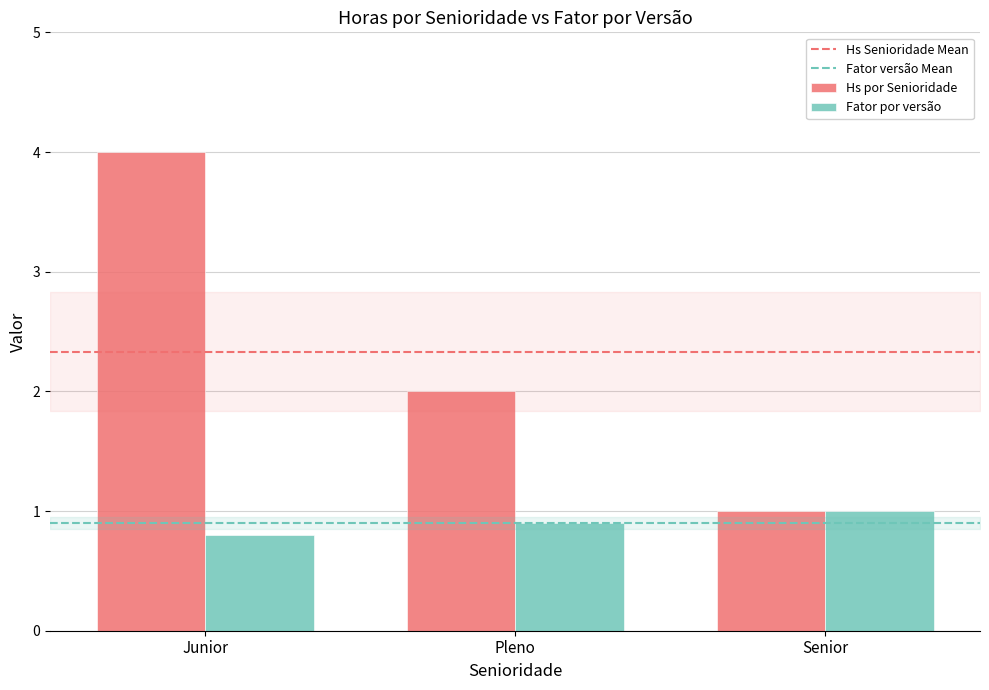

The Hs por Senioridade series shows 0.4 at Senior. True or false?

False